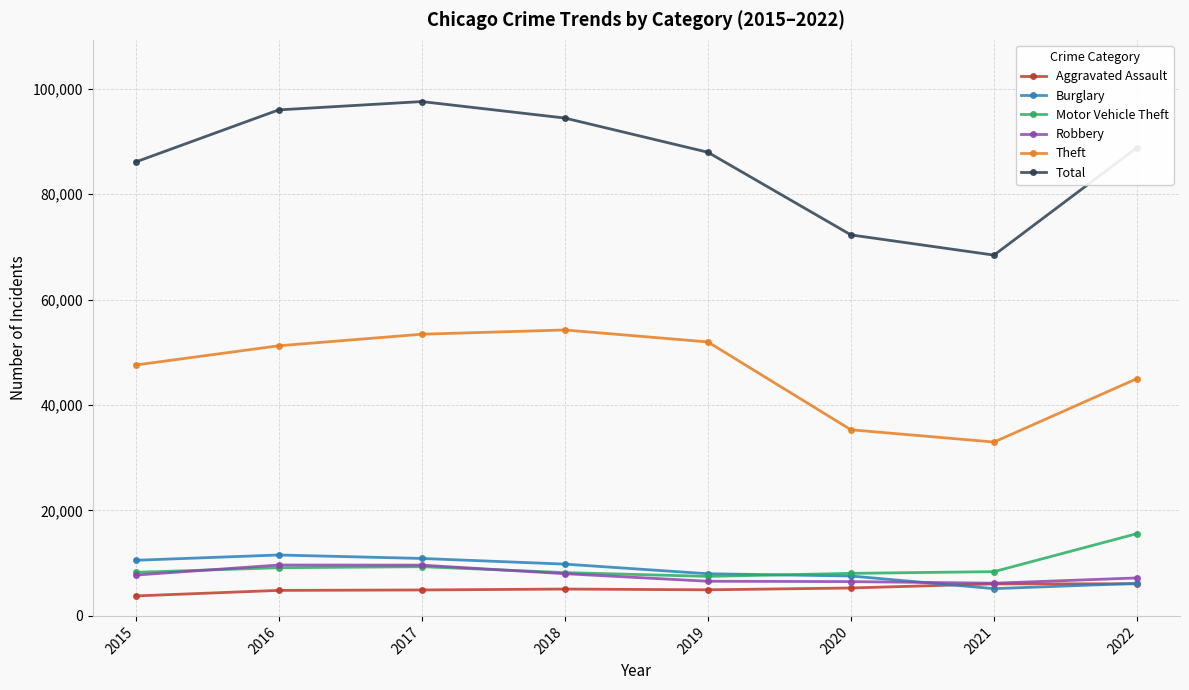

Where is the first local maximum for Total?

2017